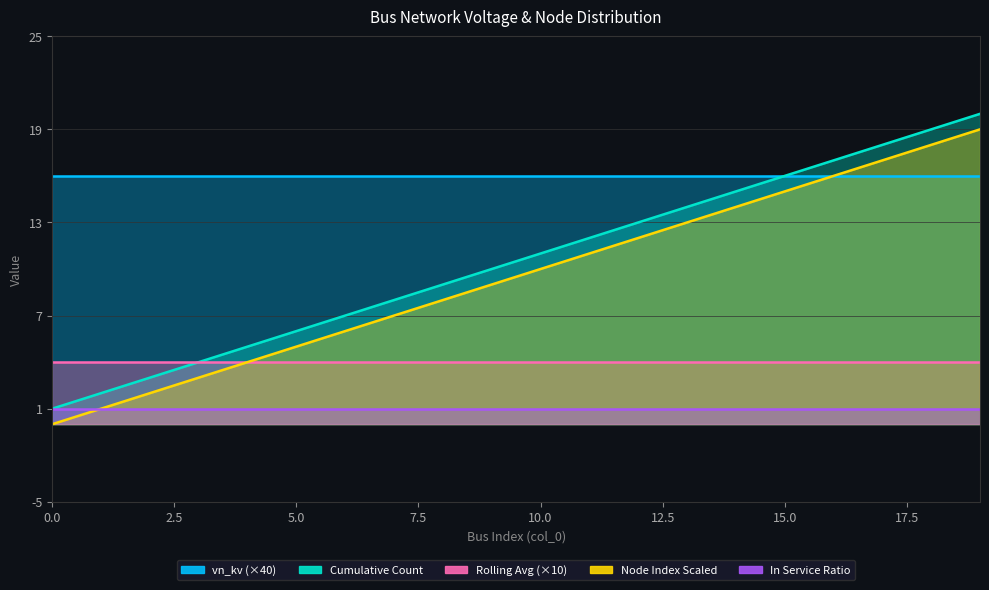

Reading right to left, transcribe all the data shown in this chart.

vn_kv_04: 0.4	0.4	0.4	0.4	0.4	0.4	0.4	0.4	0.4	0.4	0.4	0.4	0.4	0.4	0.4	0.4	0.4	0.4	0.4	0.4
cumulative_count: 20.0	19.0	18.0	17.0	16.0	15.0	14.0	13.0	12.0	11.0	10.0	9.0	8.0	7.0	6.0	5.0	4.0	3.0	2.0	1.0
rolling_avg: 0.4	0.4	0.4	0.4	0.4	0.4	0.4	0.4	0.4	0.4	0.4	0.4	0.4	0.4	0.4	0.4	0.4	0.4	0.4	0.4
node_index_scaled: 19.0	18.0	17.0	16.0	15.0	14.0	13.0	12.0	11.0	10.0	9.0	8.0	7.0	6.0	5.0	4.0	3.0	2.0	1.0	0.0
in_service_ratio: 1.0	1.0	1.0	1.0	1.0	1.0	1.0	1.0	1.0	1.0	1.0	1.0	1.0	1.0	1.0	1.0	1.0	1.0	1.0	1.0